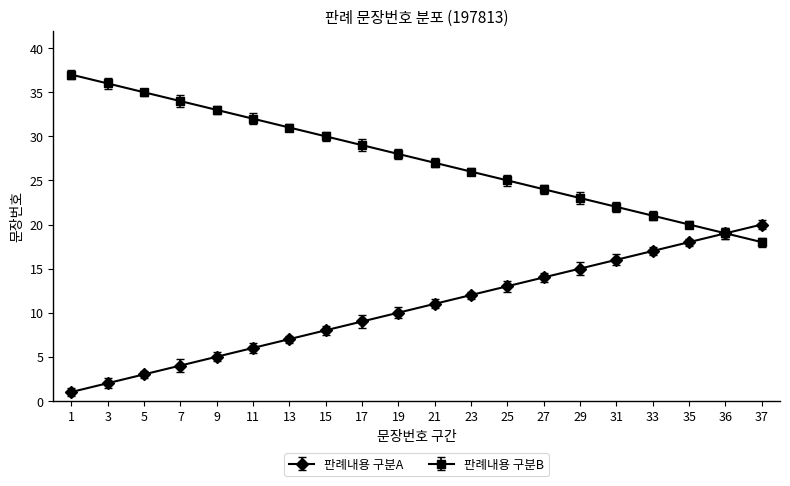

True or false: 판례내용 구분B has more than 2 points higher than both neighbors.

False